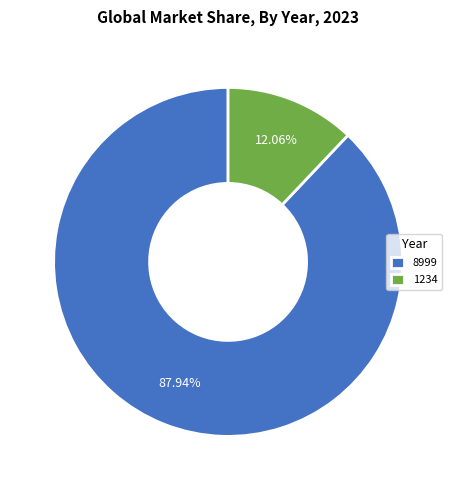

To the nearest percent, what is the combined percentage of 1234 and 8999?

100%